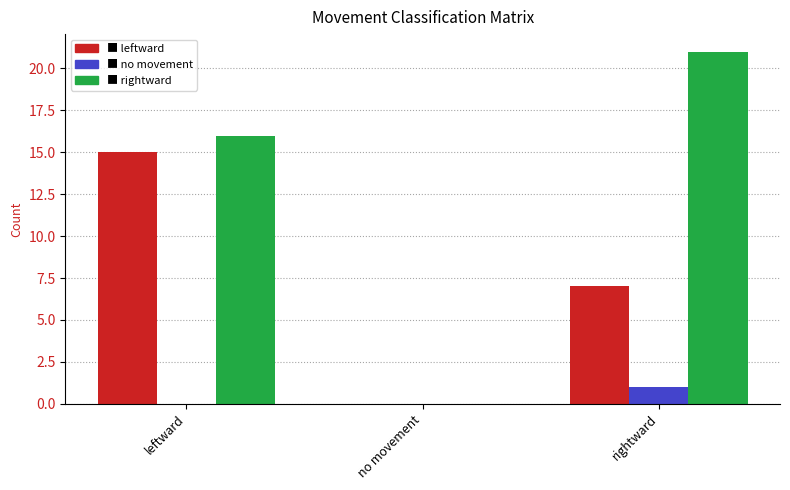

How many series are shown in this chart?

3